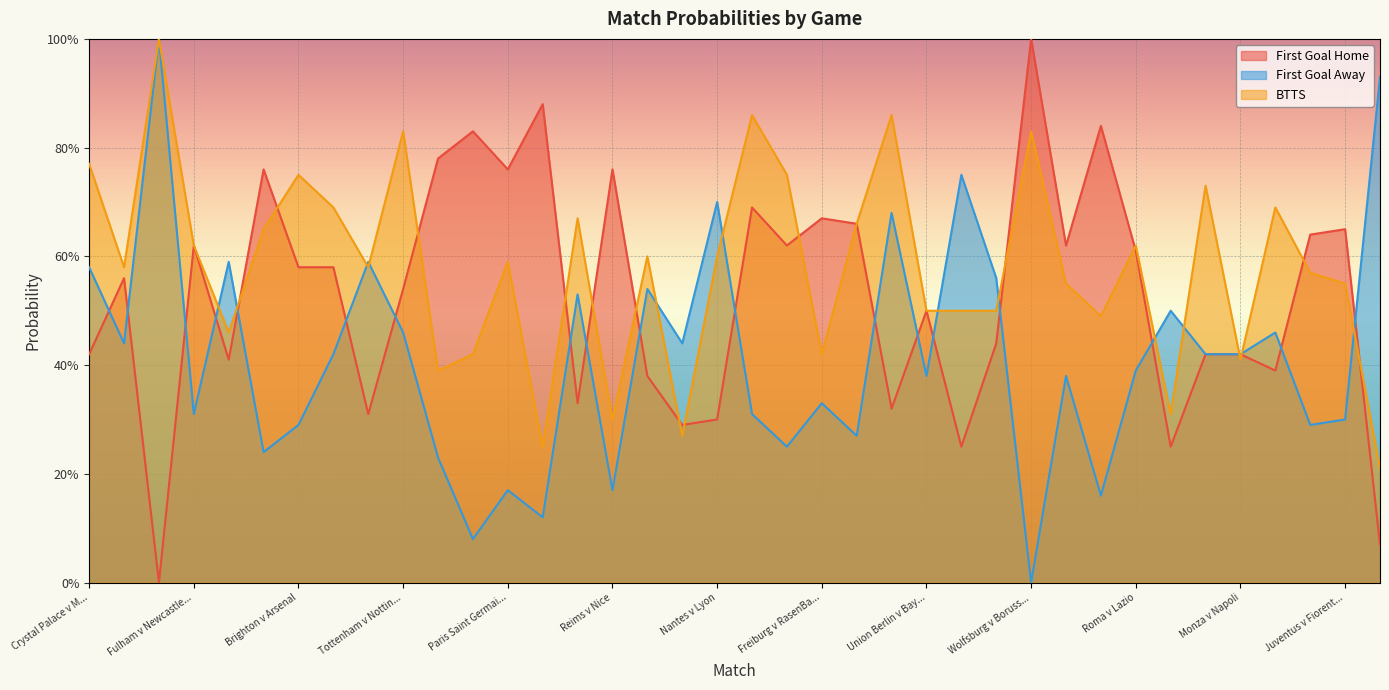

Does the chart display data point markers on the line(s)?

No